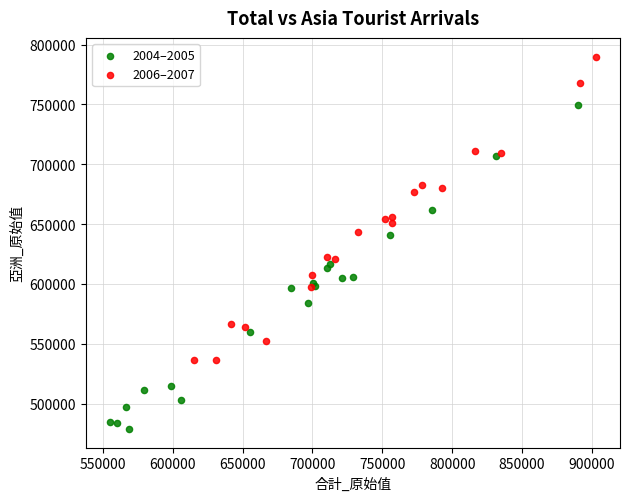

Which series contains the lowest Y value?

2004–2005